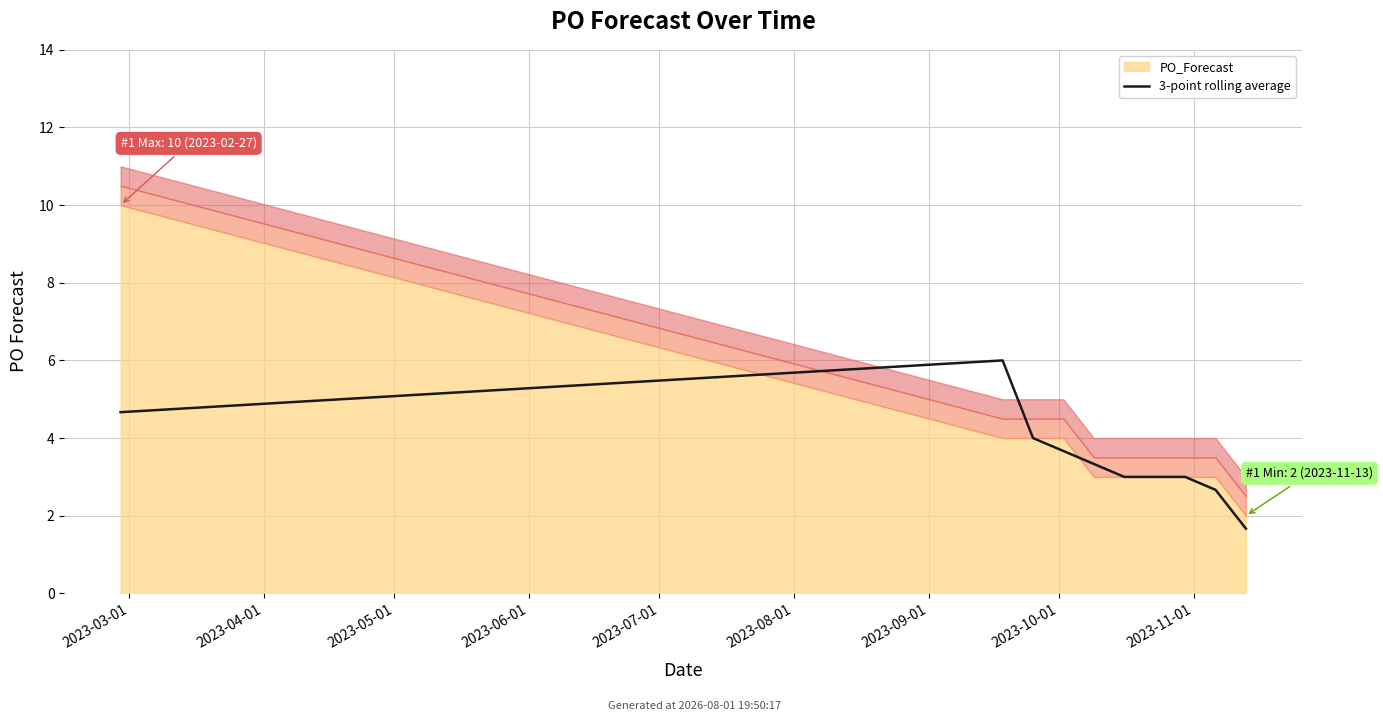

True or false: the data has more than 2 interior local peaks.

False